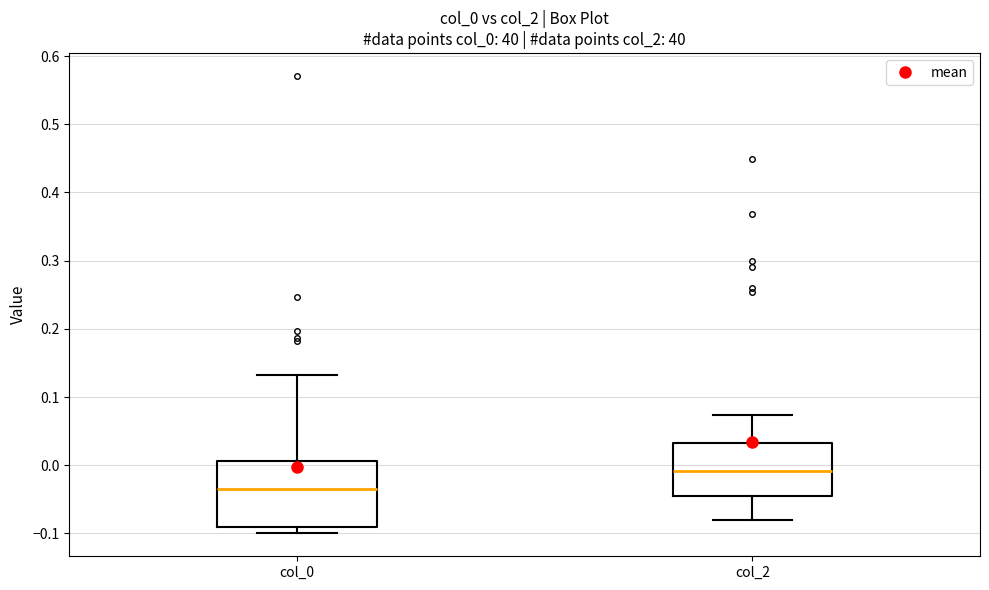

Reading left to right, read every box against the y-axis: the position of its median line, the range the box covers, and the ends of its whiskers. The values are not printed on the chart, so give them approximately, as read against the axis.

col_0: median -0.04, box -0.09 to 0.01, whiskers -0.10 to 0.13
col_2: median -0.01, box -0.04 to 0.03, whiskers -0.08 to 0.07